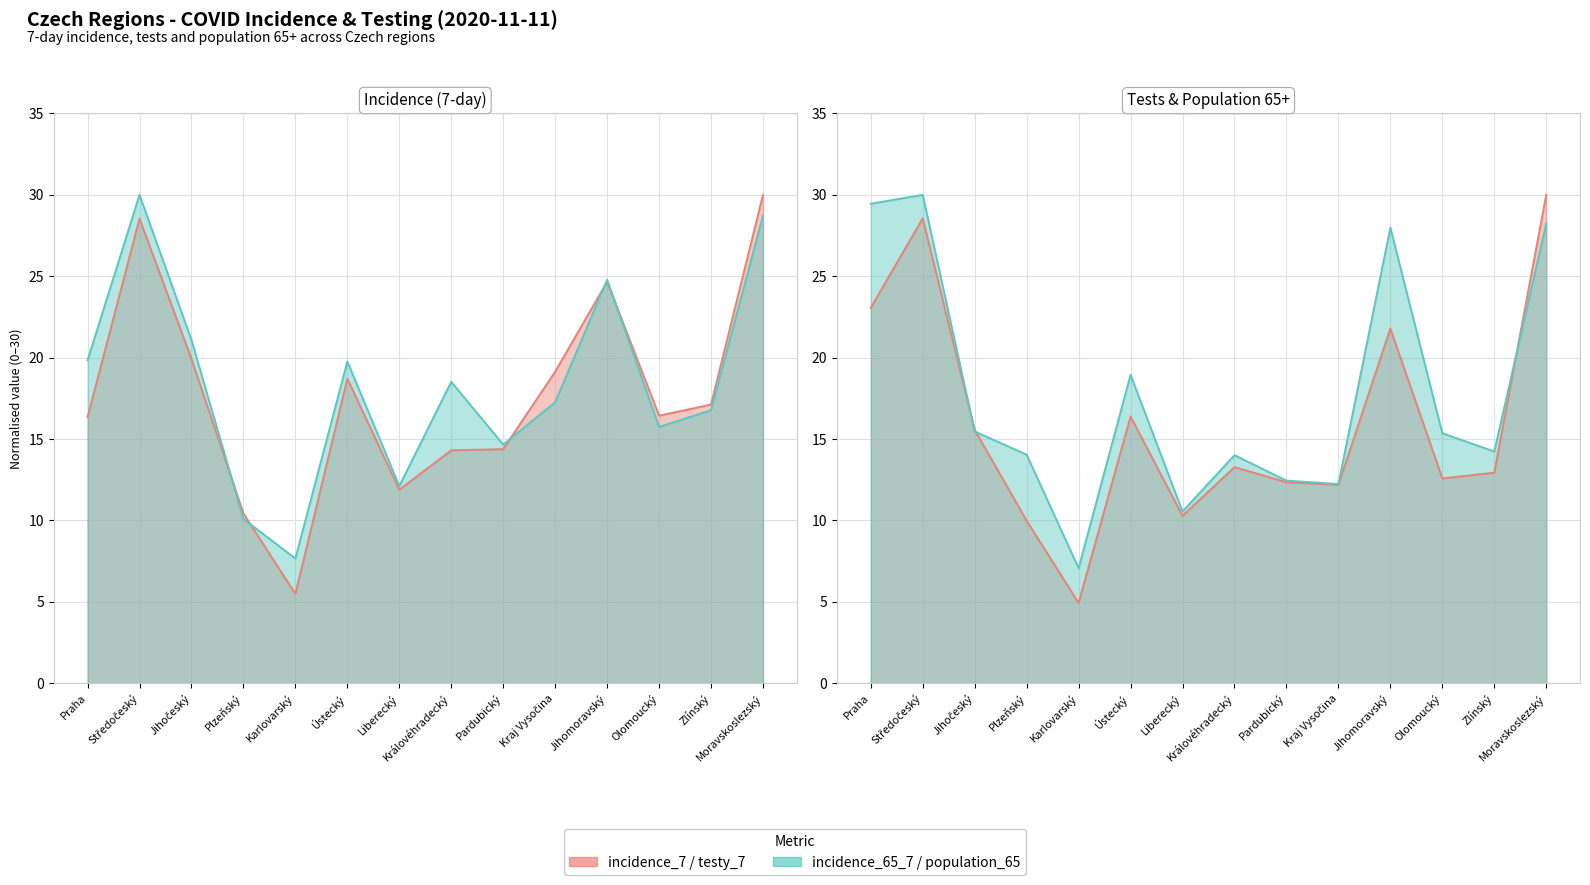

Where does the testy_7 series first go above 13?

Praha